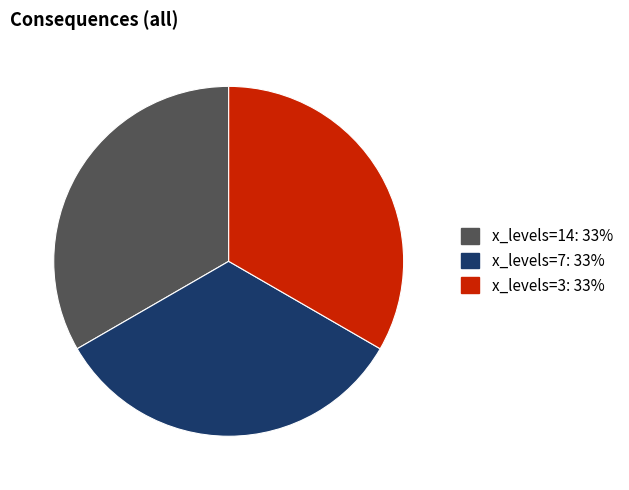

Does any single category account for the majority?

No